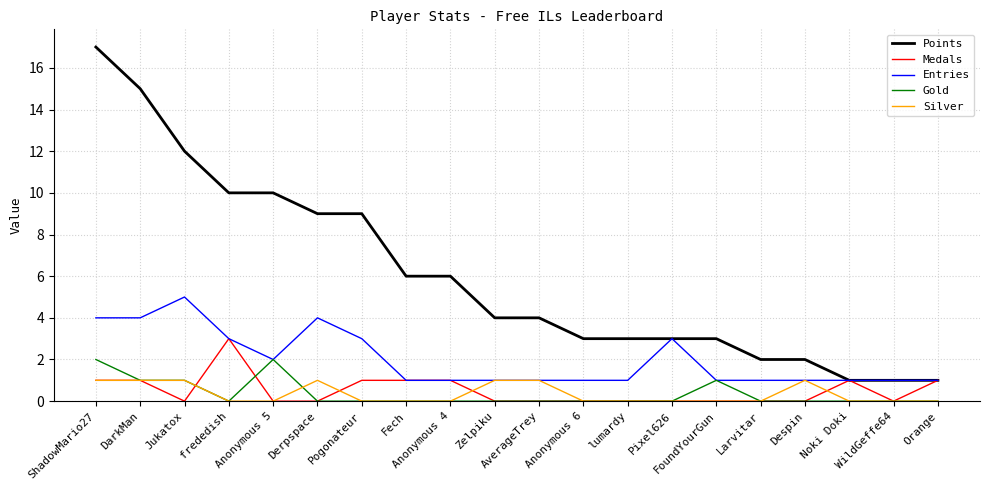

What is the sum of the Points values at Anonymous 6 and Larvitar?

5